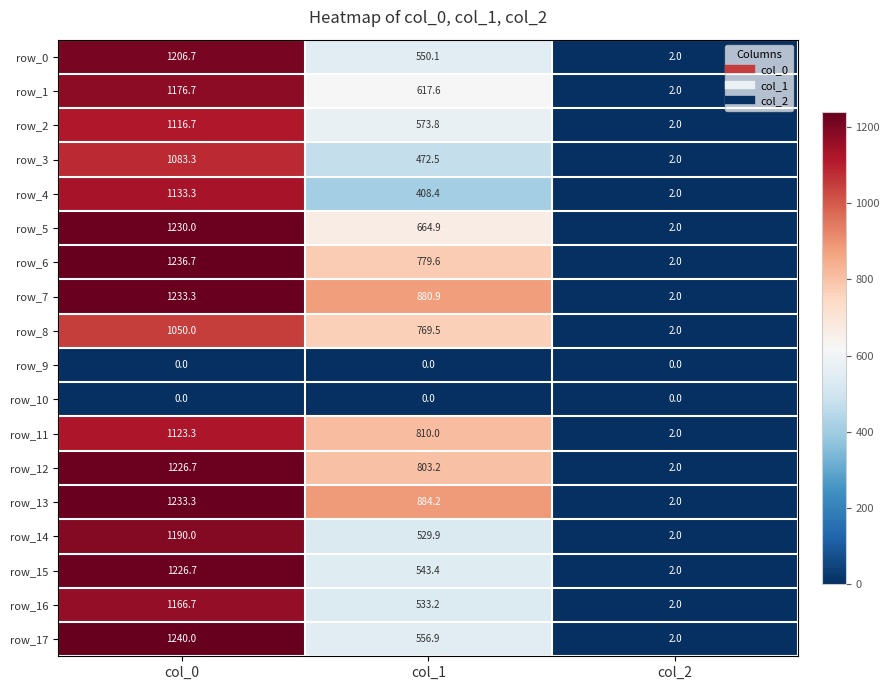

How many series are shown in this chart?

18